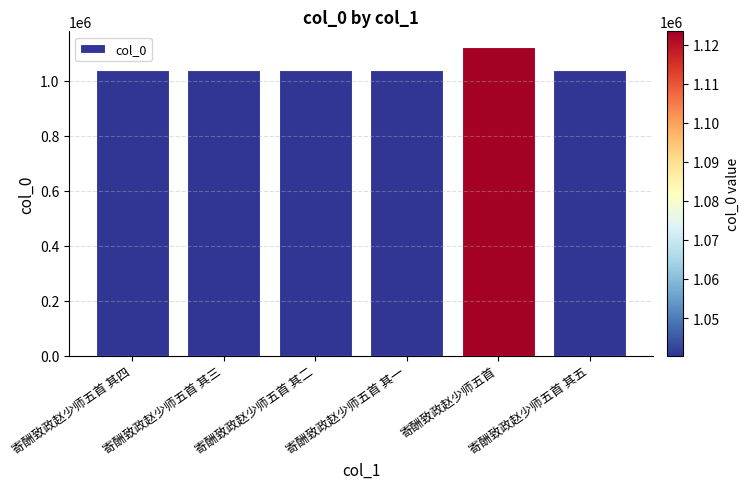

What is the difference between the second highest and minimum values?

4